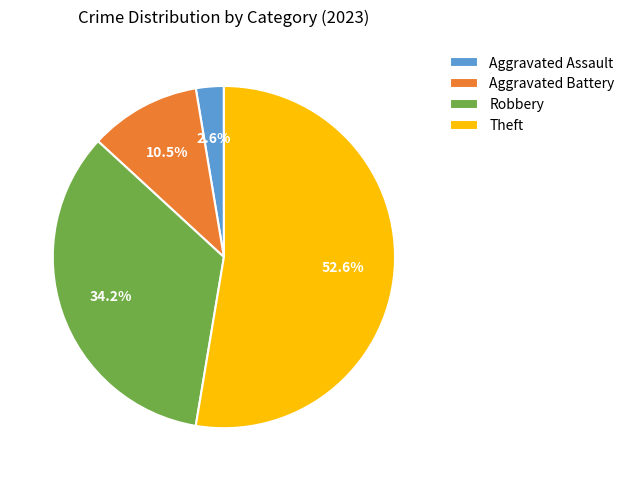

To the nearest percent, what portion does Theft represent?

53%